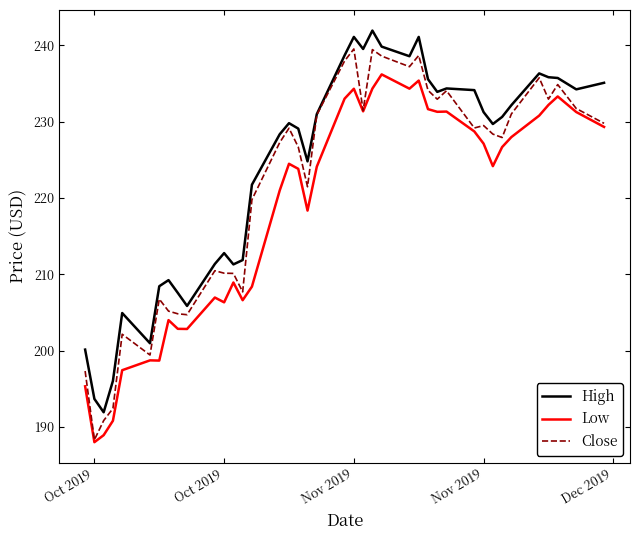

Rank the series by their average value, from highest to lowest.

High, Close, Low